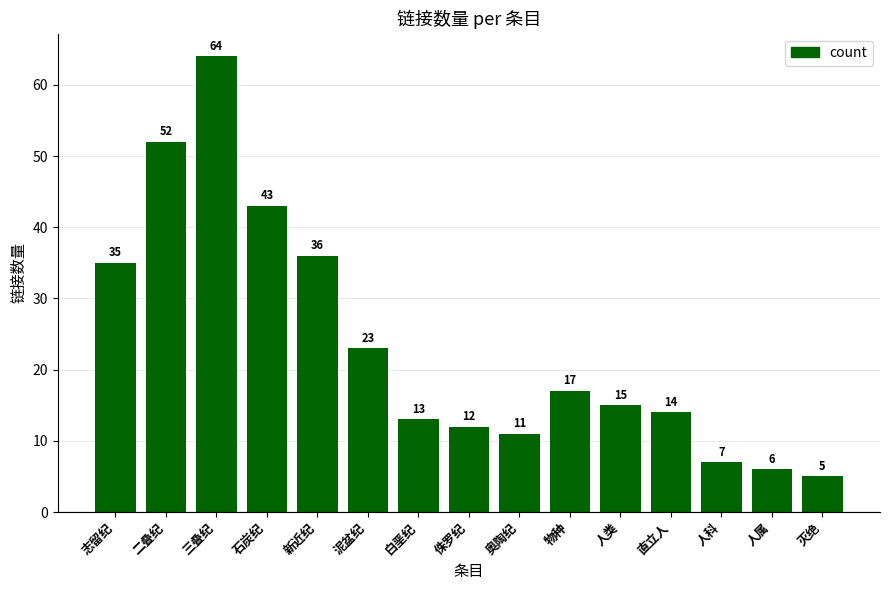

What is the label of the 9th bar from the left?

奥陶纪